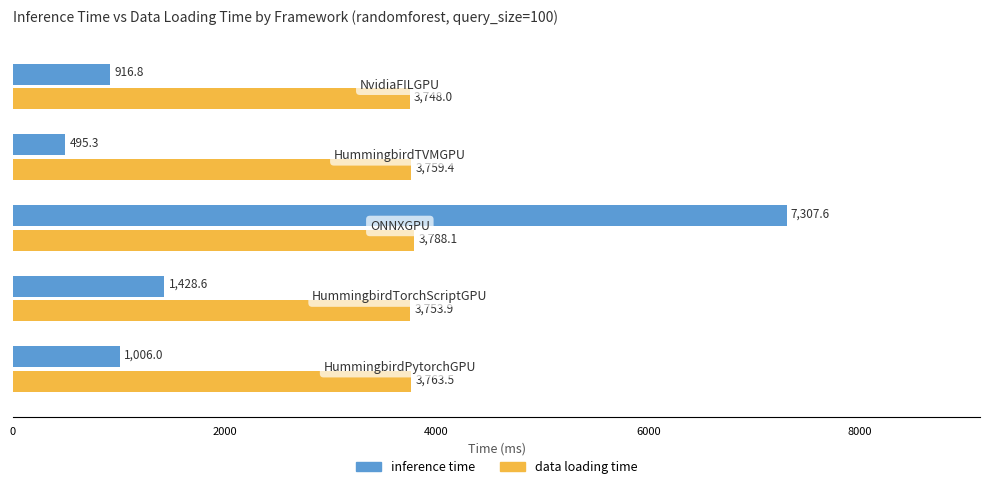

How many series are shown in this chart?

2